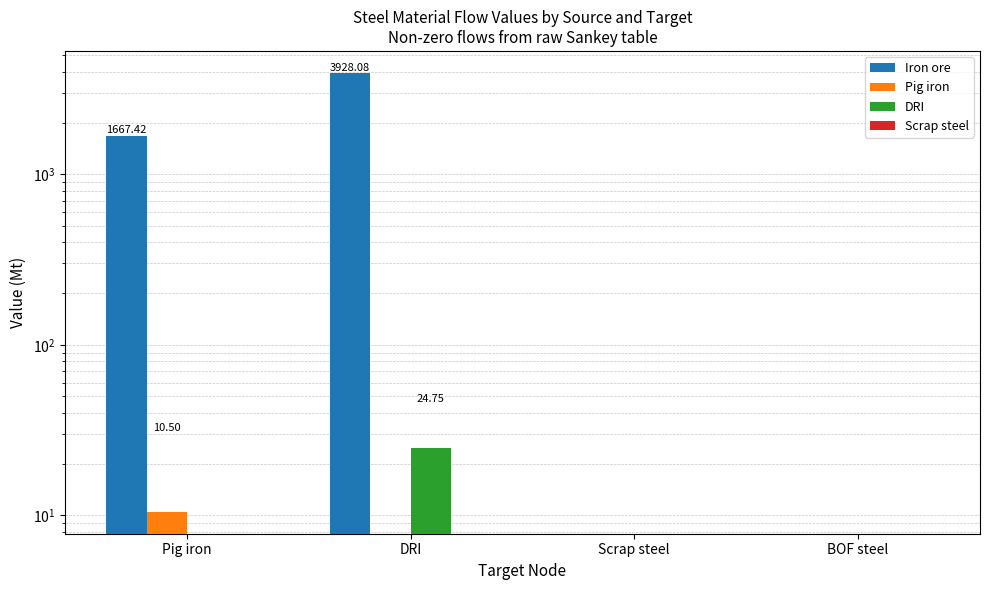

Count the number of data series in this chart.

4